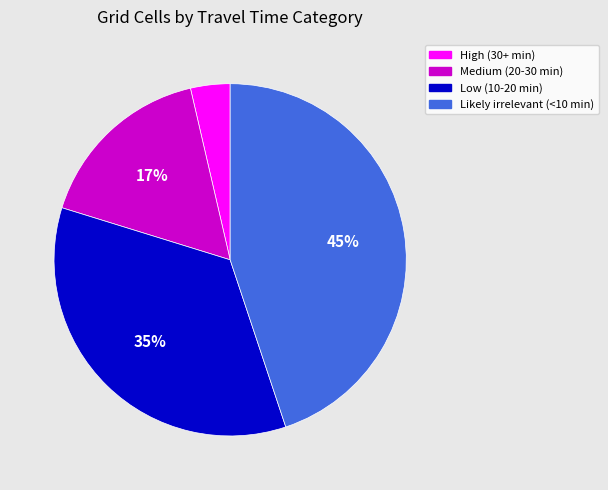

Is the sum of Low (10-20 min) and High (30+ min) greater than half?

No